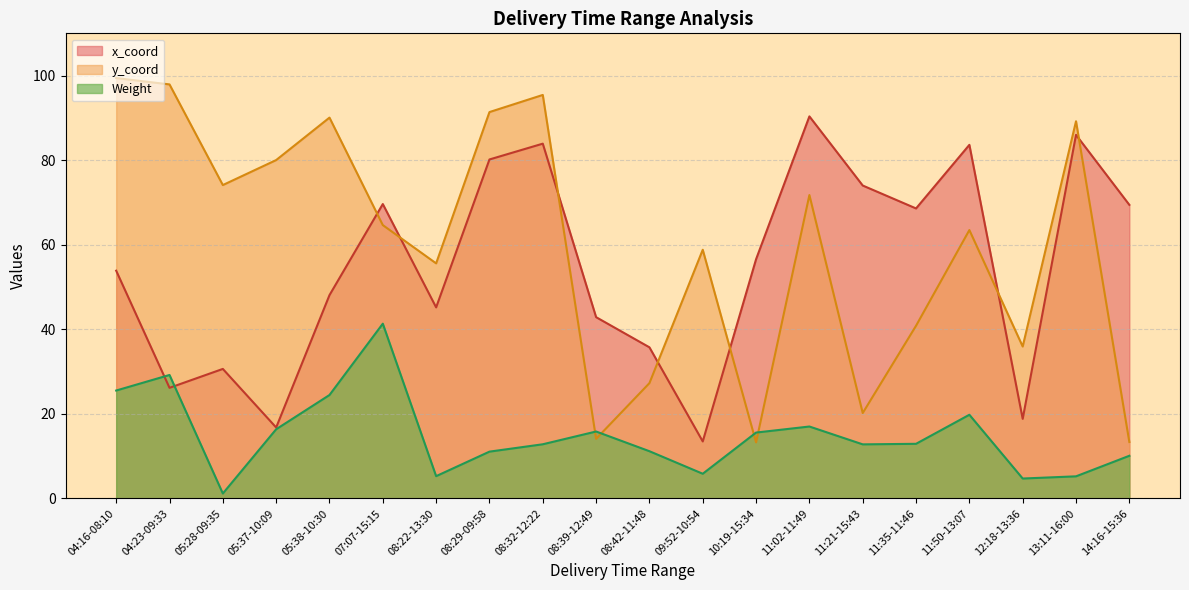

Which series has the widest spread of values?

y_coord